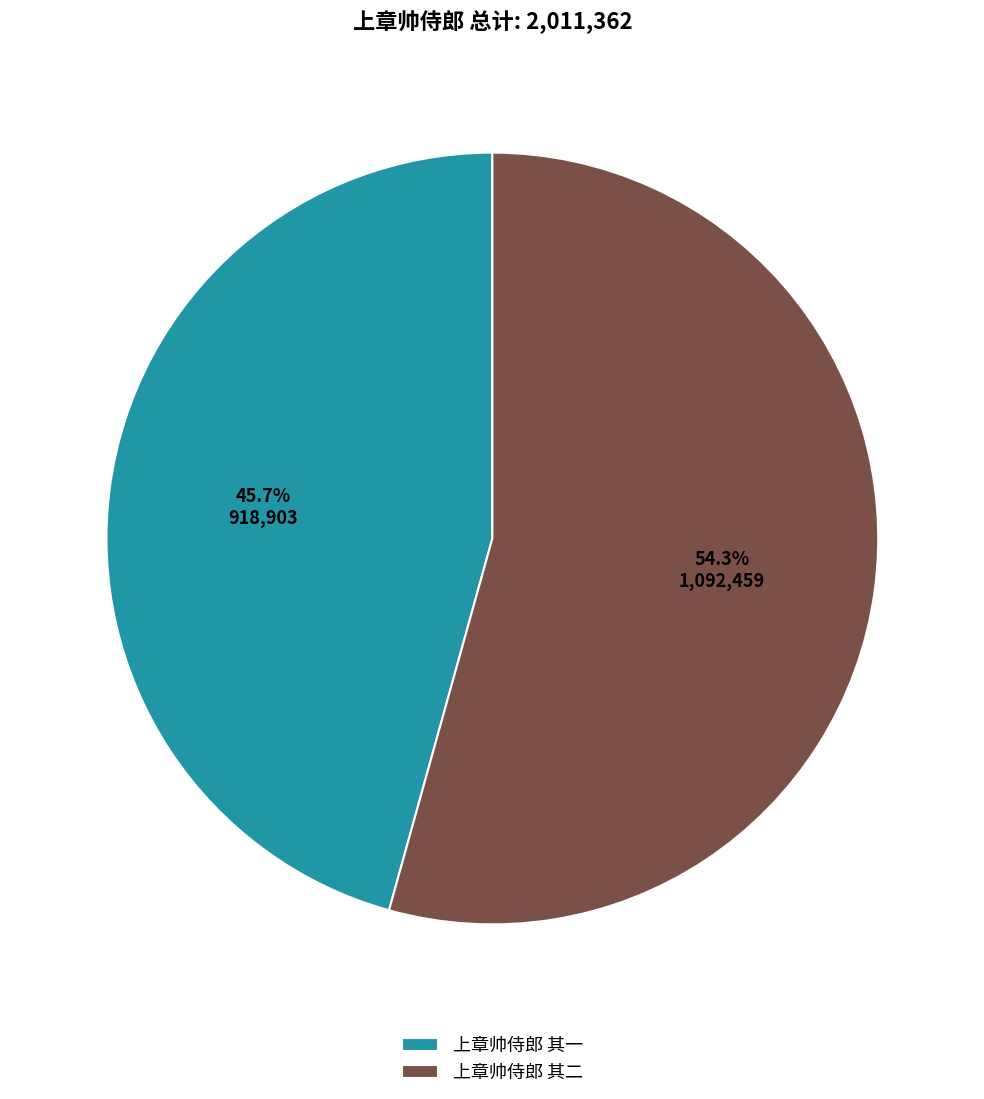

What portion of the pie excludes 上章帅侍郎 其二?

45.7%